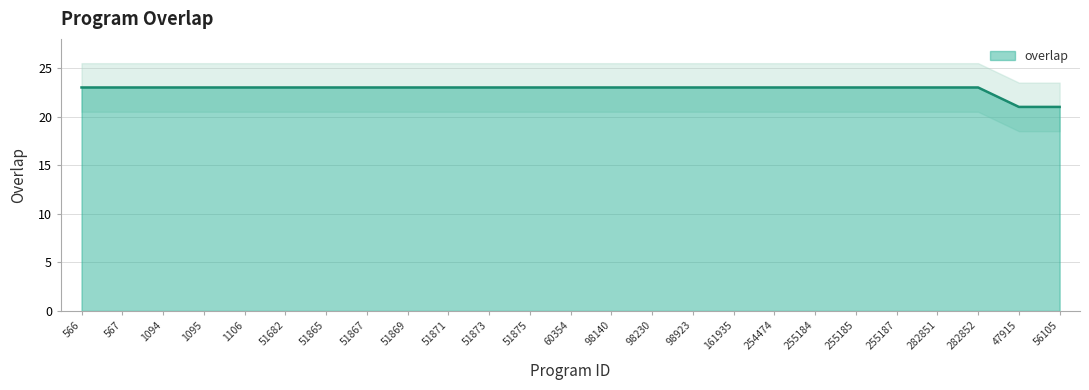

What is the approximate value at 51873?

23